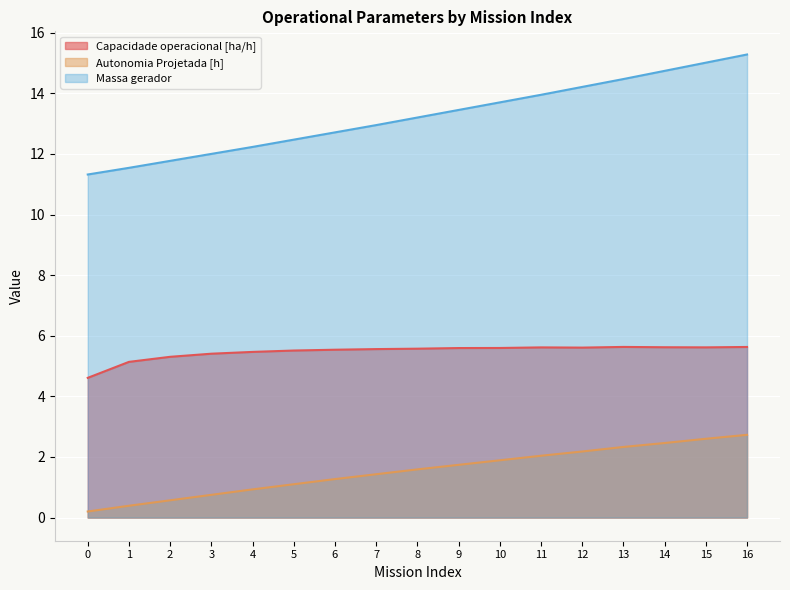

What is the maximum value for Massa gerador?

15.3